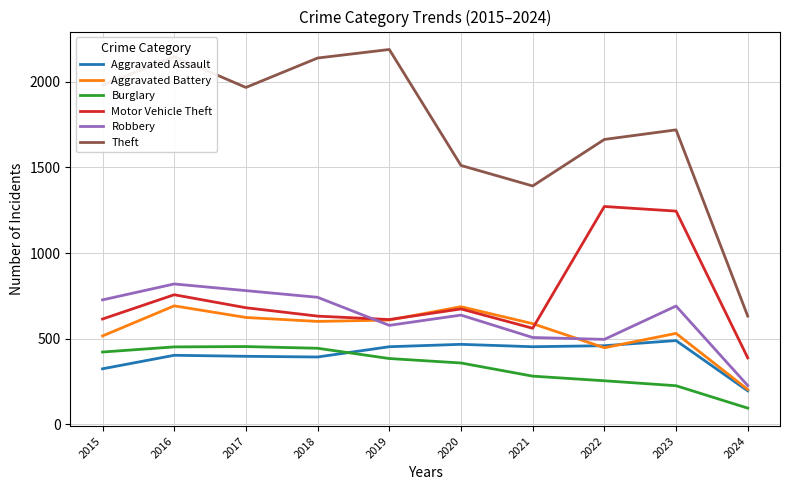

True or false: Theft and Robbery cross at least once.

False